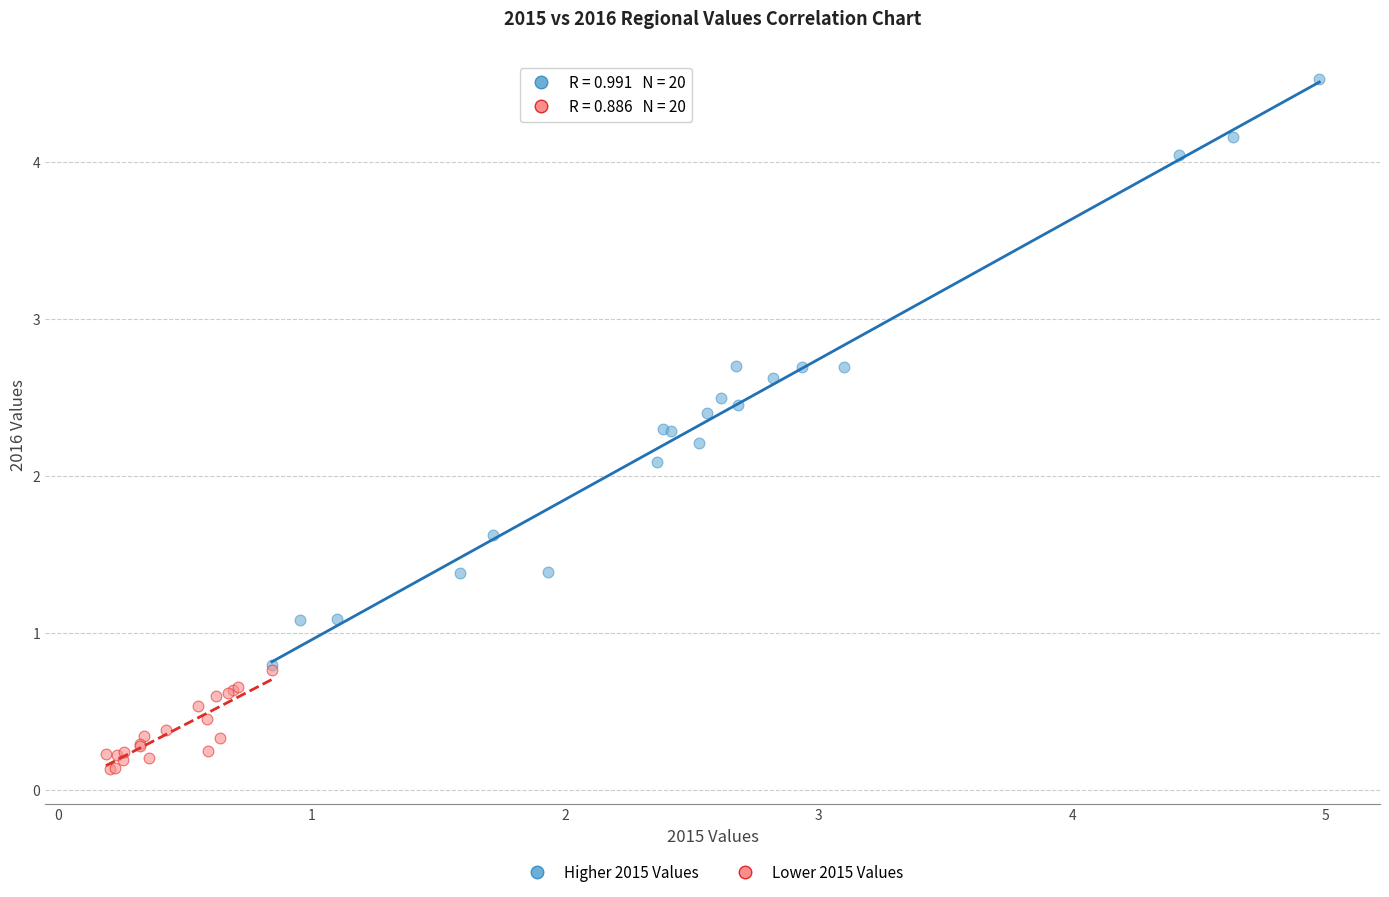

Which series has the largest Y range (max minus min)?

Higher 2015 Values